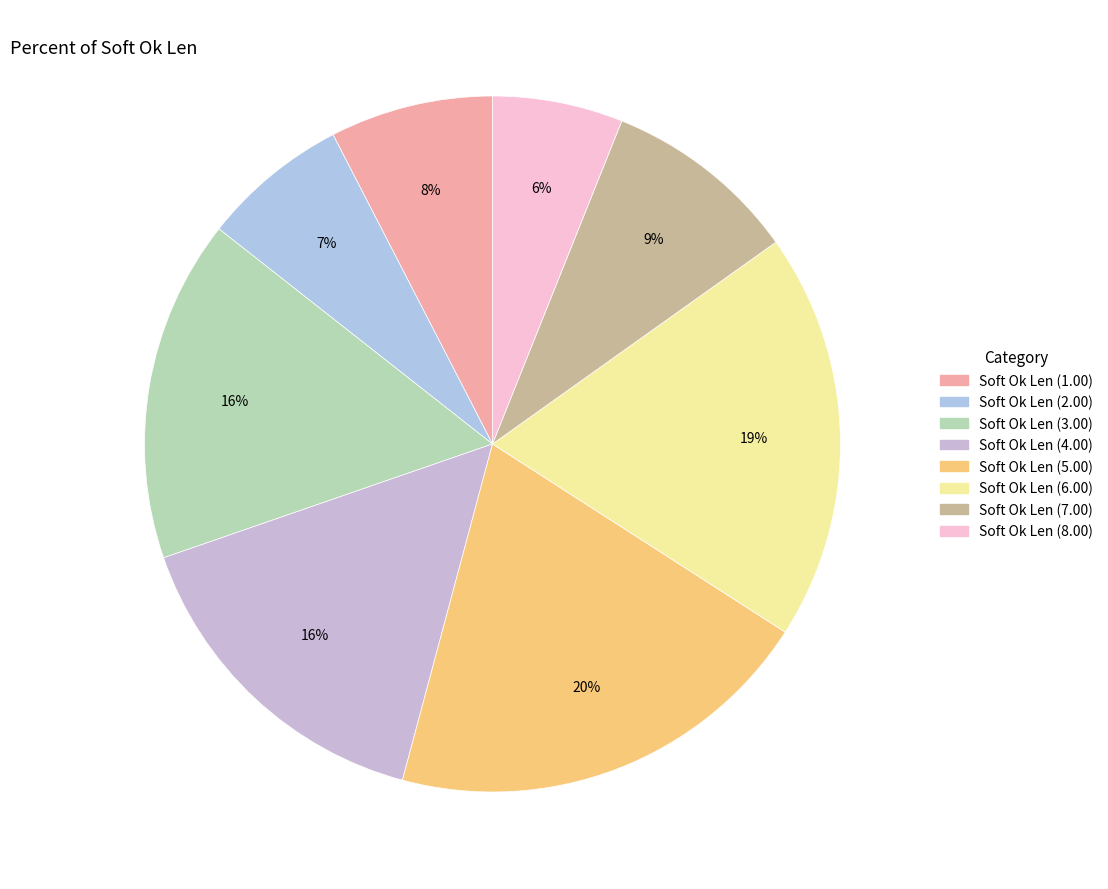

What percentage is the Soft Ok Len (6.00) slice, to the nearest percent?

19%